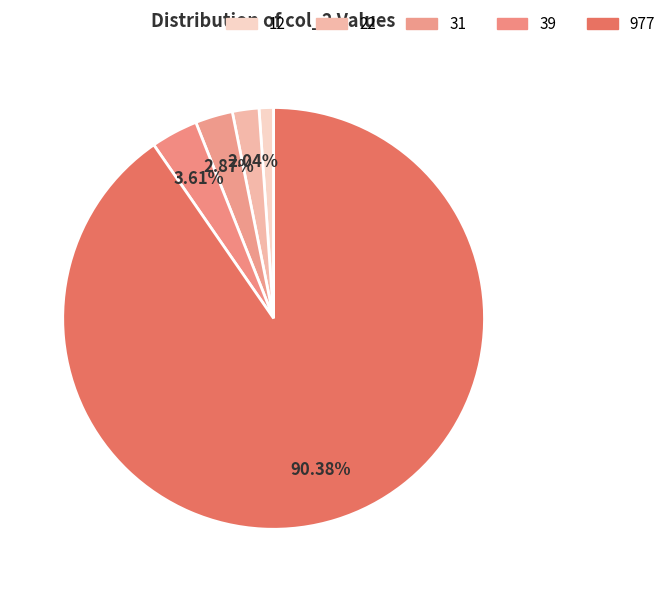

Count the number of slices in the pie.

5